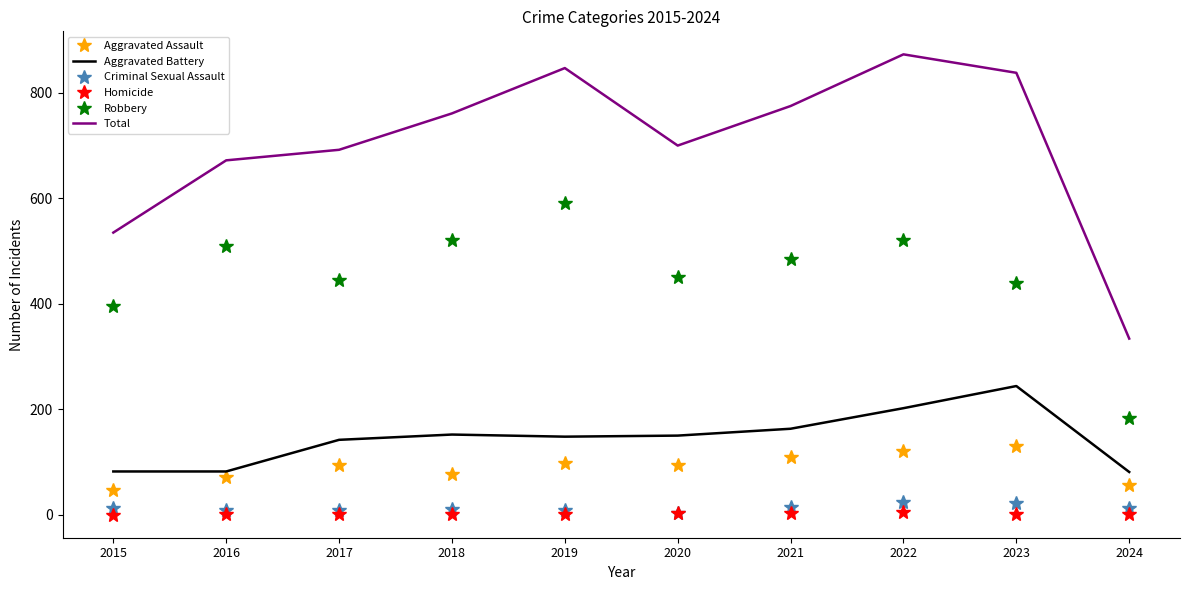

Which series has the widest spread of values?

Total